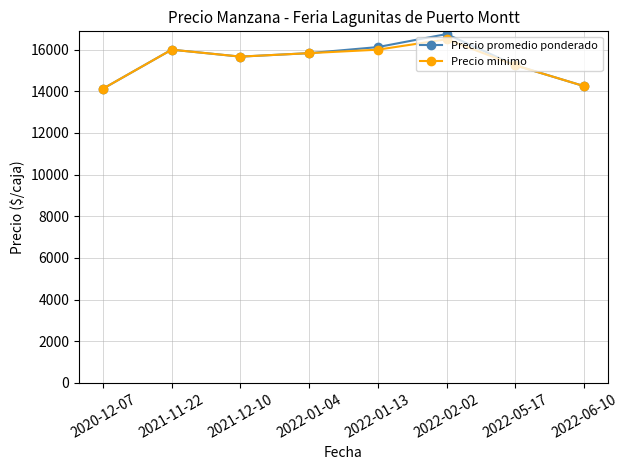

Which series has the largest range (max minus min)?

Precio promedio ponderado